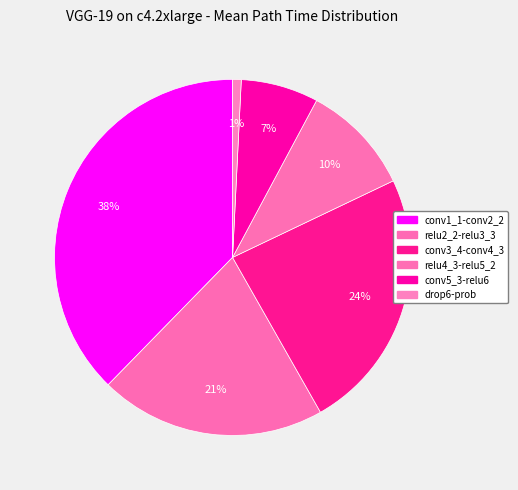

What is the largest slice in the pie chart?

conv1_1-conv2_2